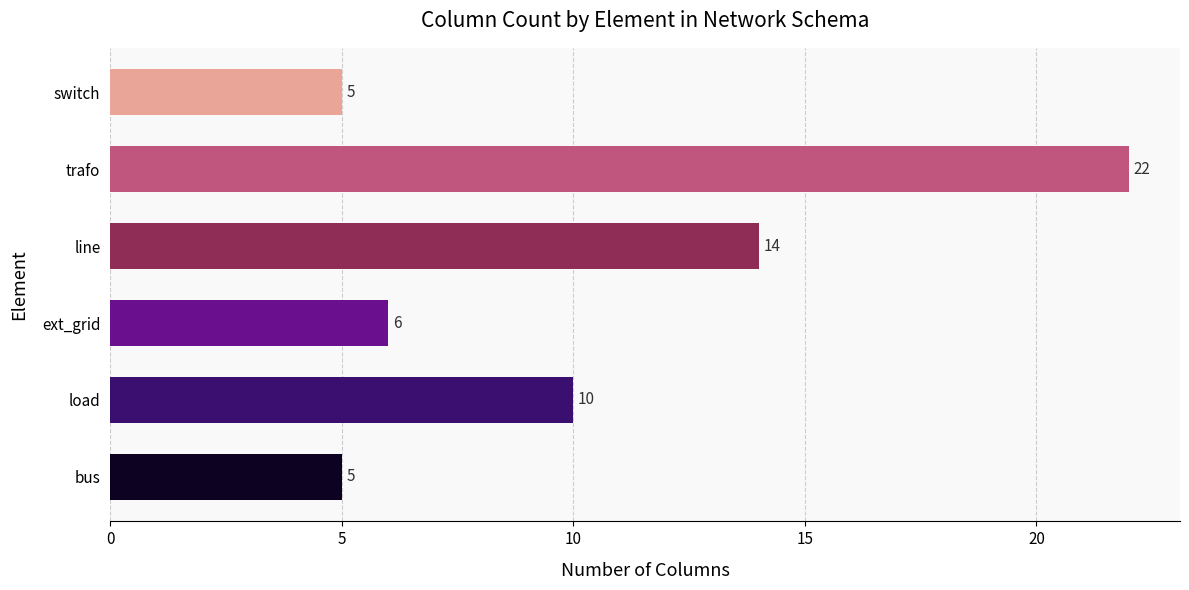

What is the change in value from load to switch?

-5